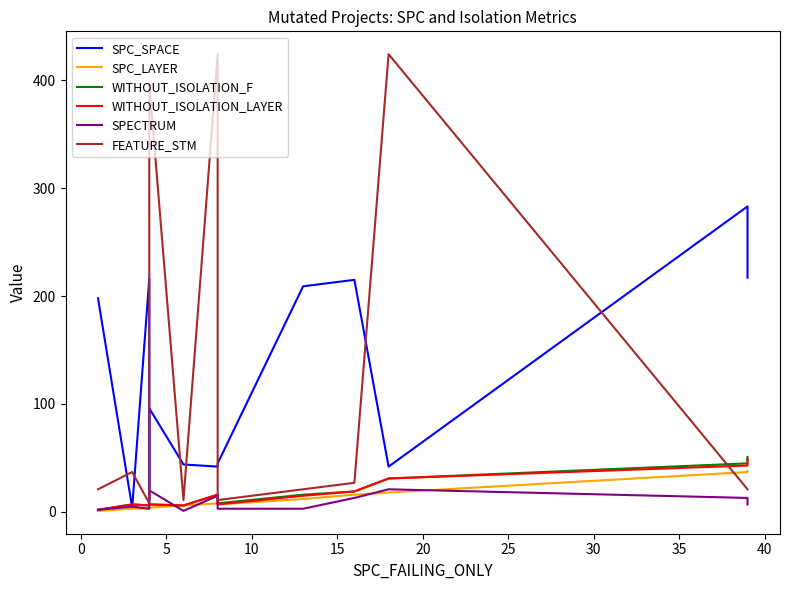

In WITHOUT_ISOLATION_F, how many points are higher than both neighbors (excluding endpoints)?

3